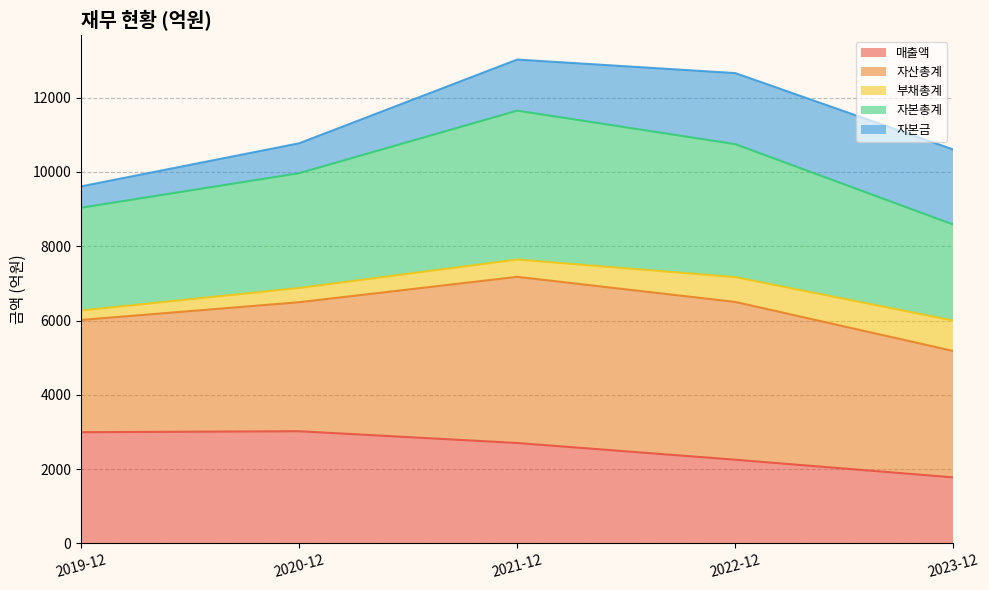

How many values in the 매출액 series exceed 2705?

2